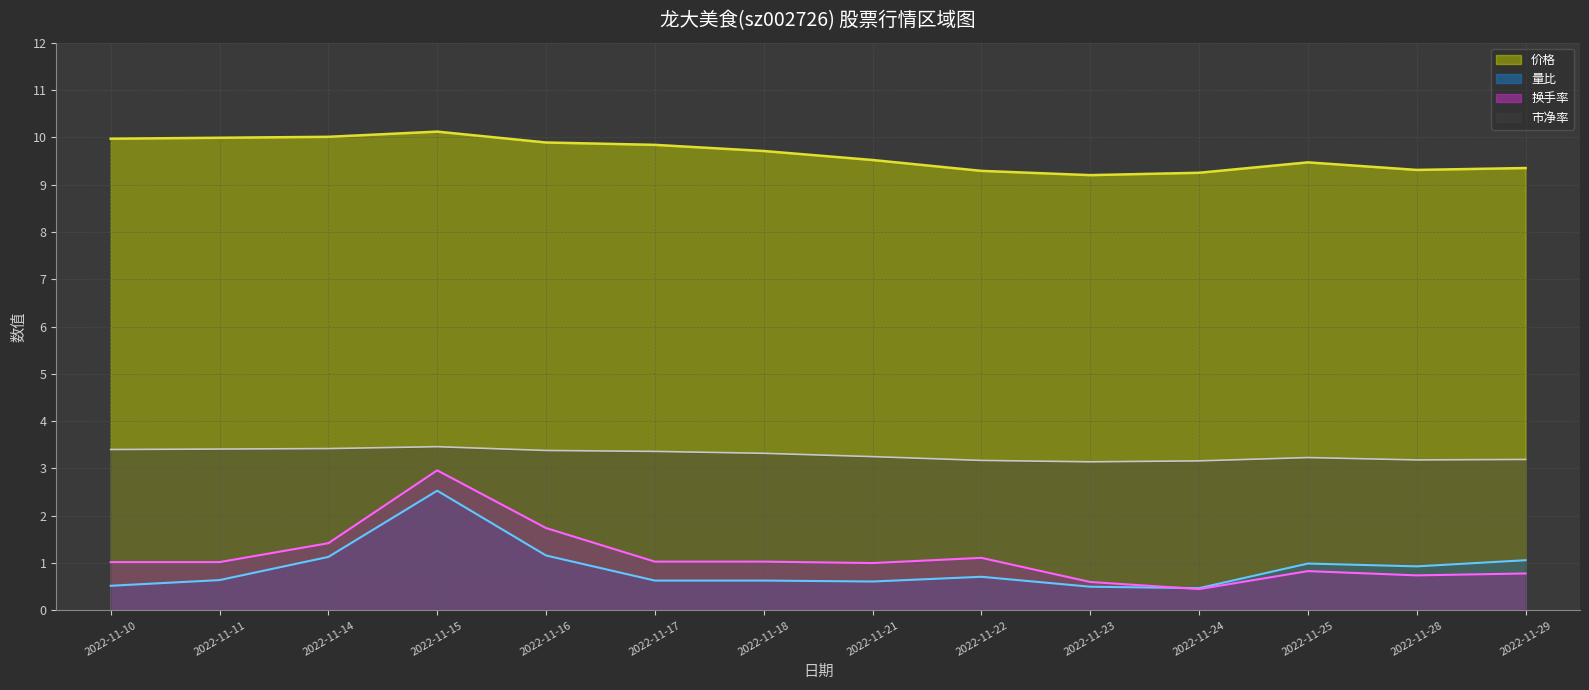

Which category has the highest value across all series?

2022-11-15